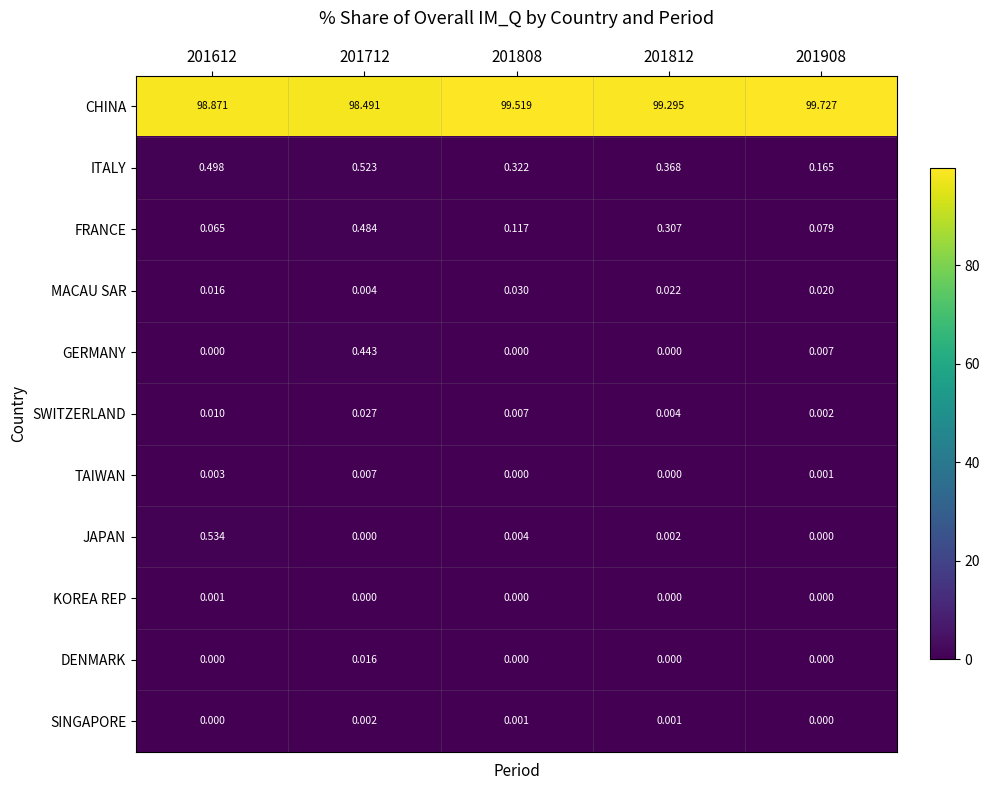

What is the difference between the highest and lowest values at 201712?

98.5